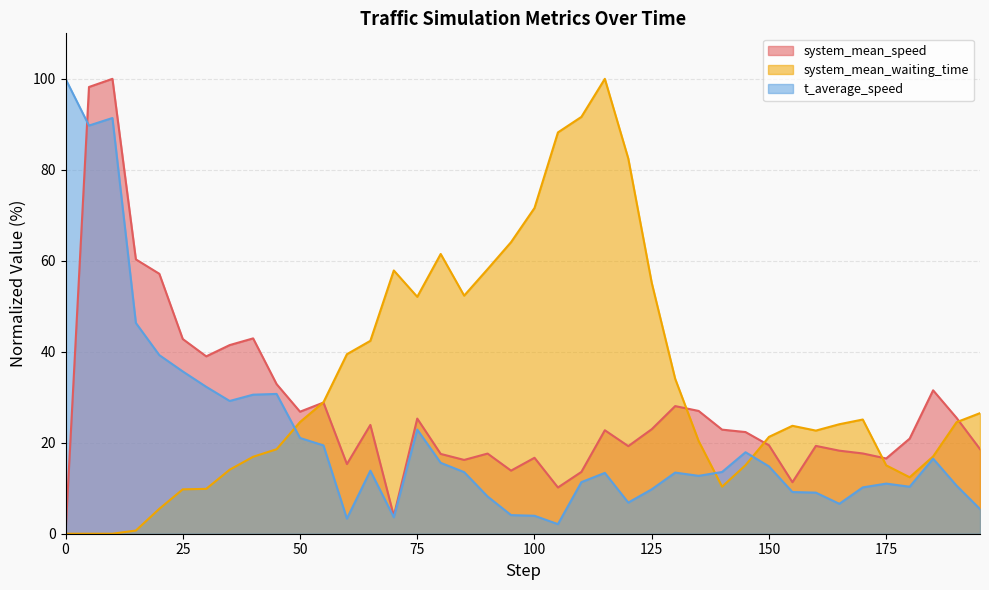

True or false: system_mean_waiting_time has a value of 11.5 at 150.

False